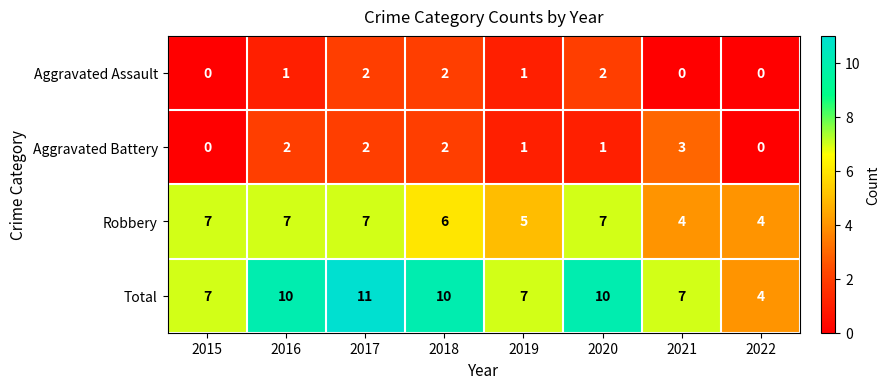

True or false: Aggravated Assault has a value of 3 at 2020.

False